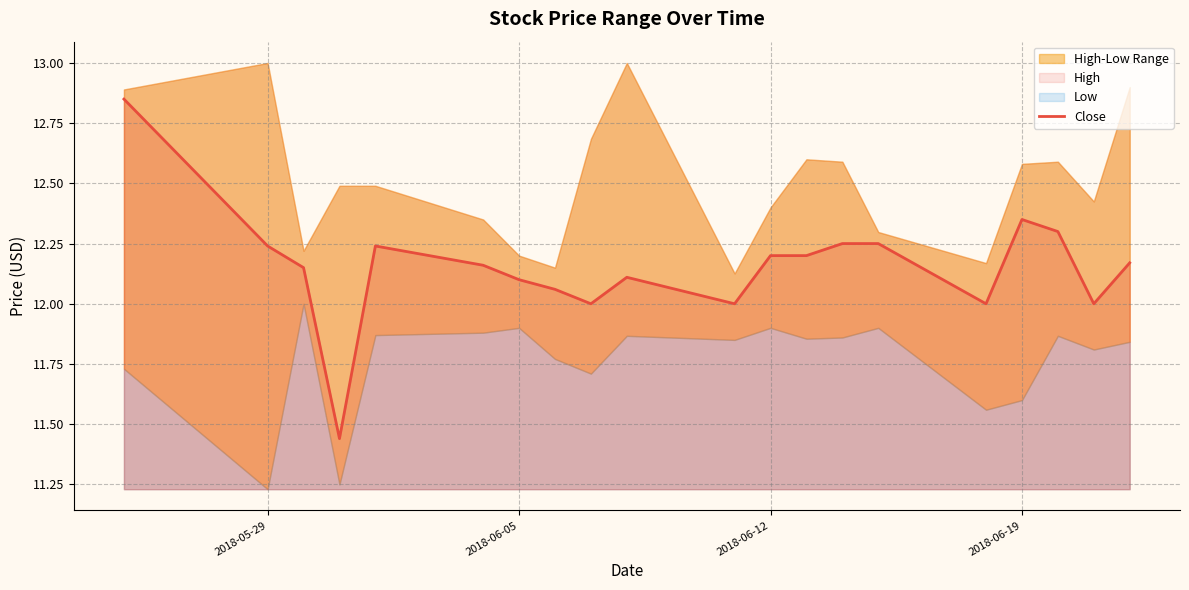

The value of Close at 2018-06-05 is 21.6. True or false?

False